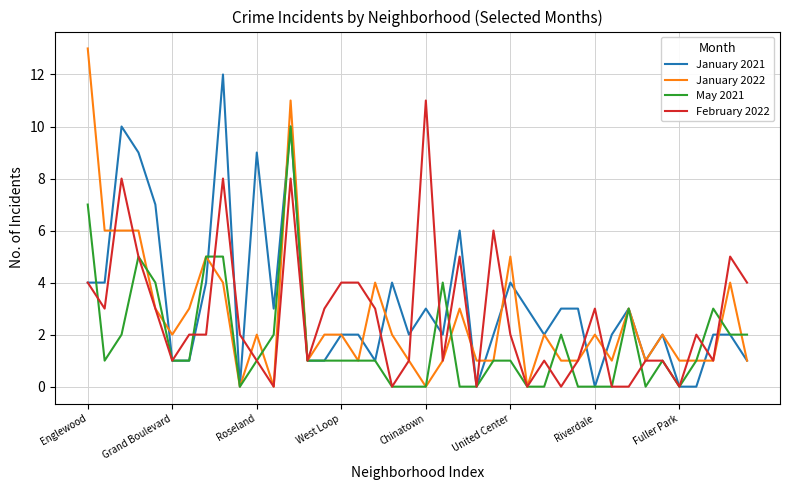

What is the maximum value for February 2022?

11